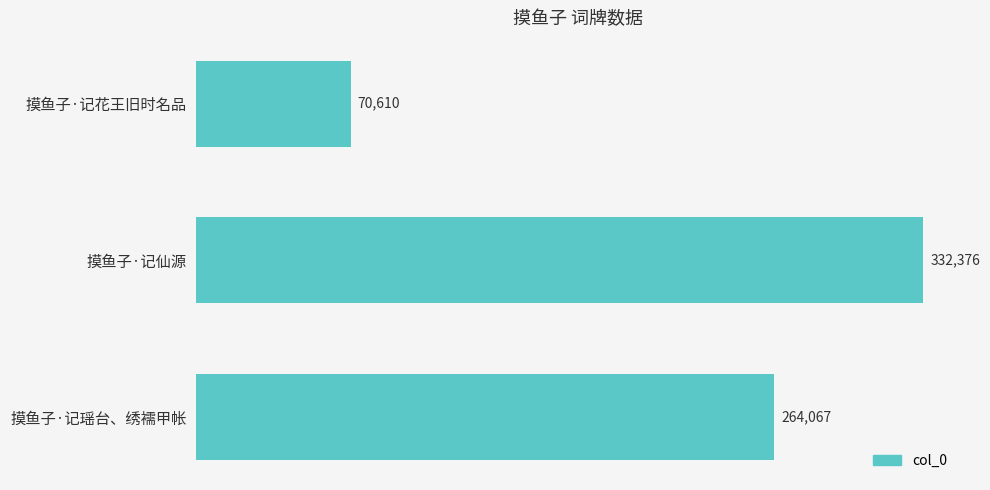

How many values are between 70610 and 332376?

3